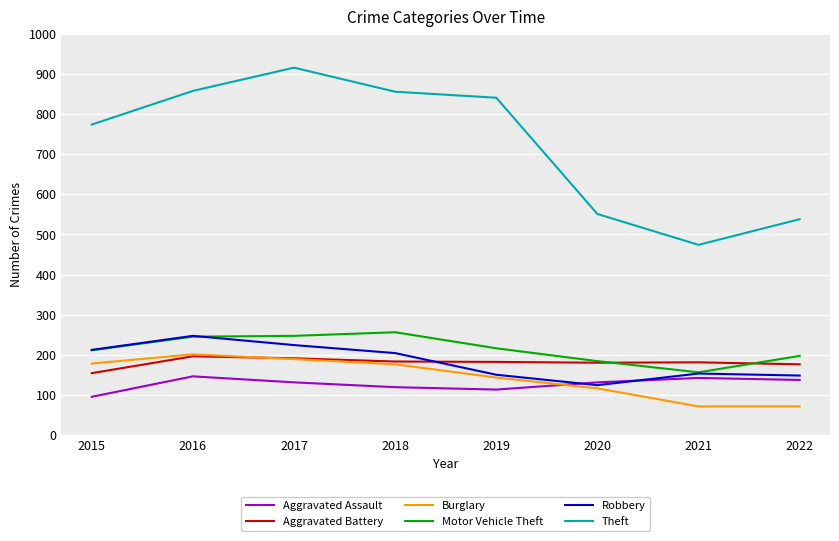

What is the spread (max minus min) of values at 2020?

435